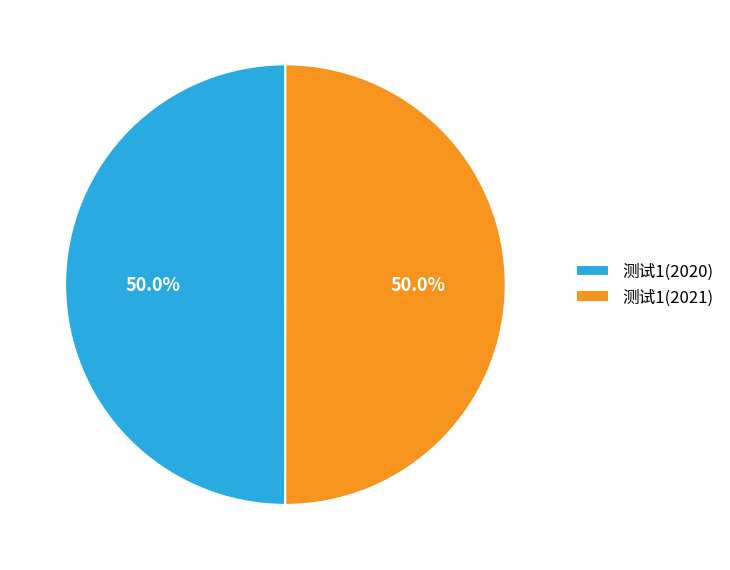

To the nearest percent, what percentage of the pie is 测试1(2021)?

50%